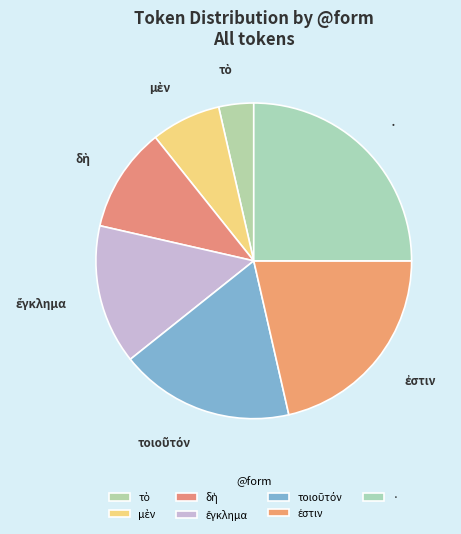

What is the largest slice in the pie chart?

·